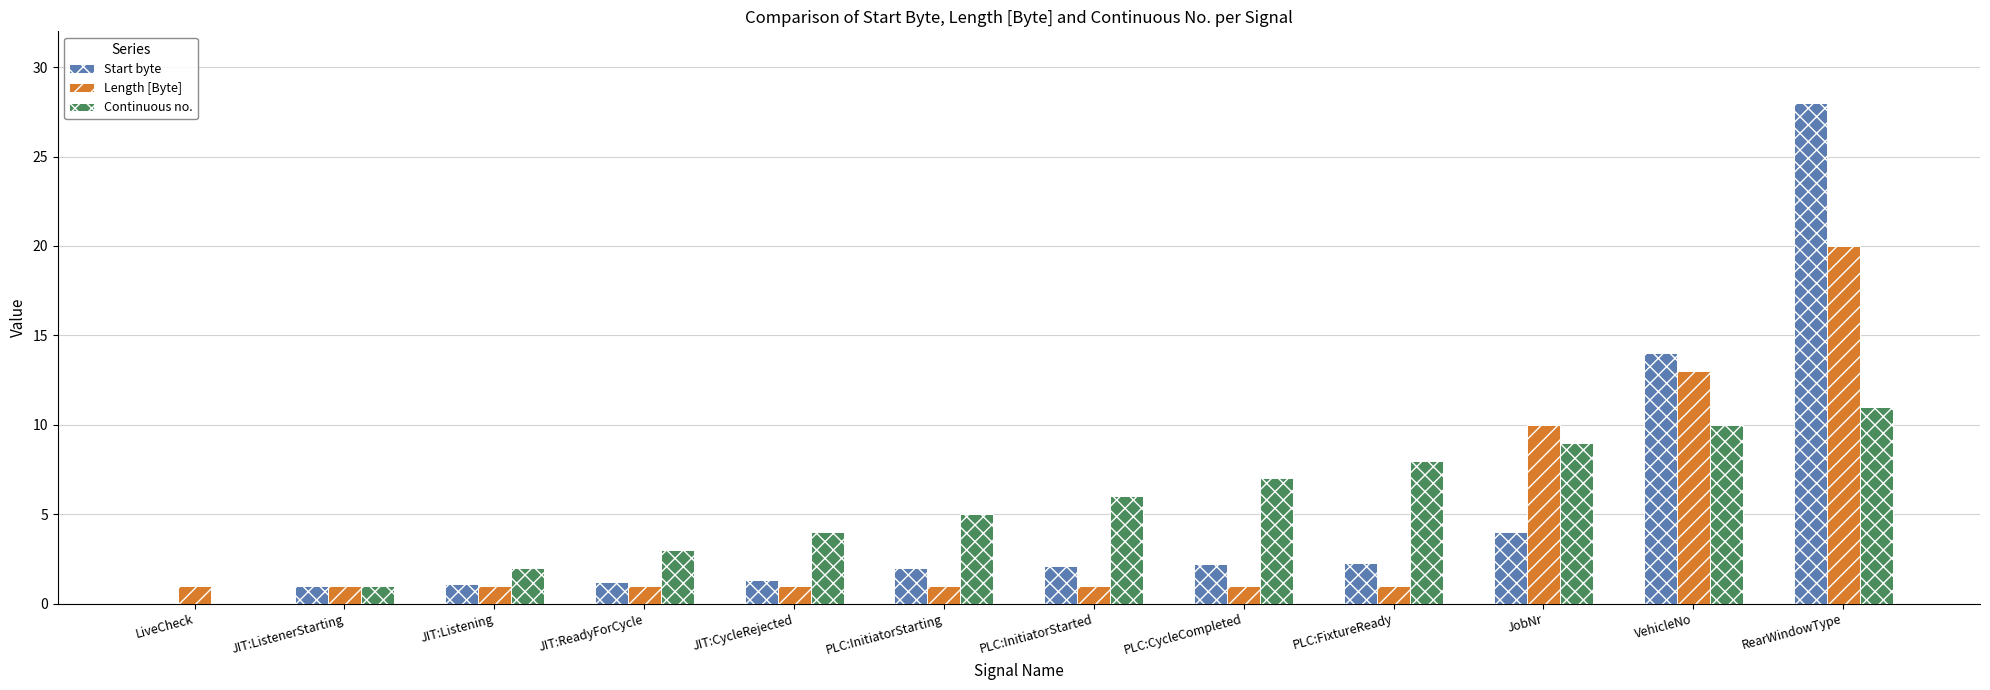

Between PLC:CycleCompleted and PLC:FixtureReady, which series saw the biggest shift?

Continuous no.